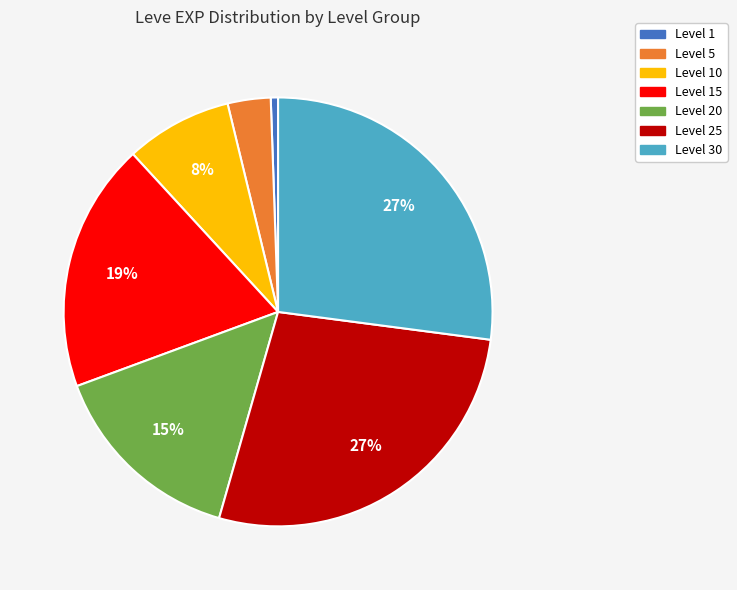

Count the number of slices in the pie.

7